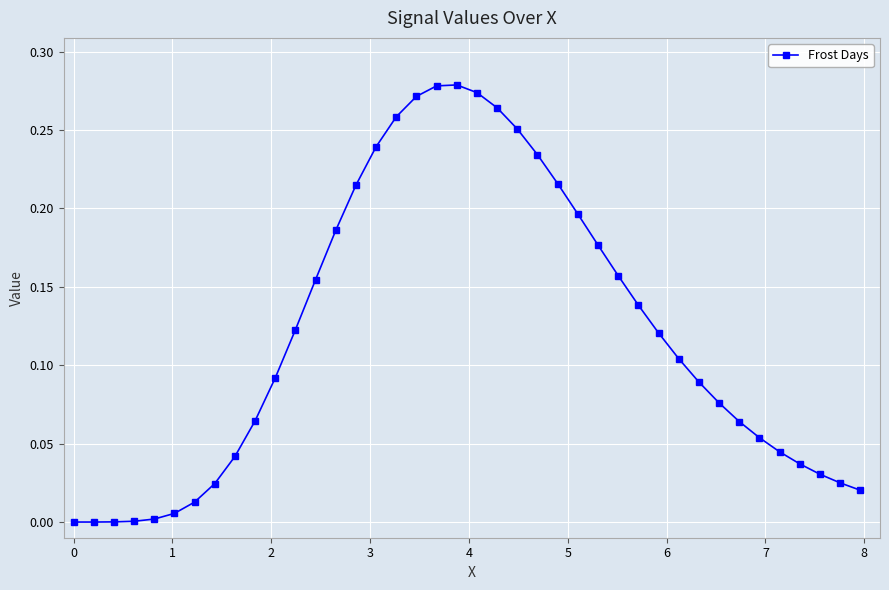

True or false: the data has more than 0 interior local peaks.

True